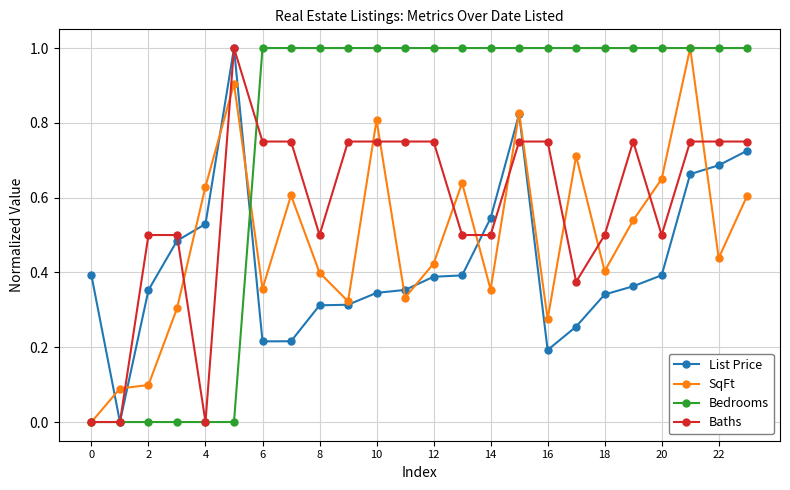

Rank the series by their average value, from highest to lowest.

Bedrooms, Baths, SqFt, List Price